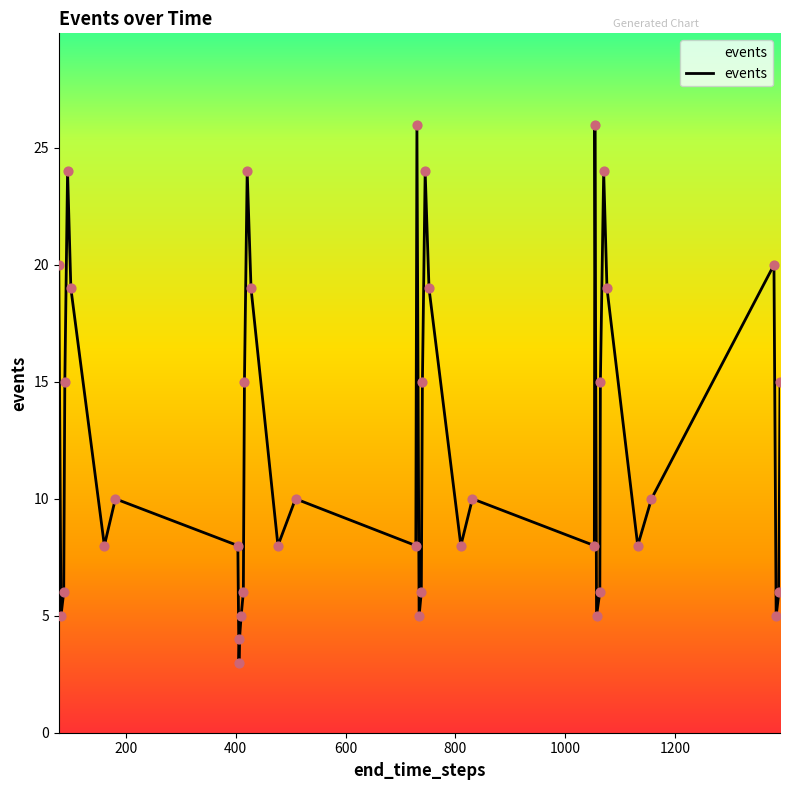

What is the greatest value displayed?

26